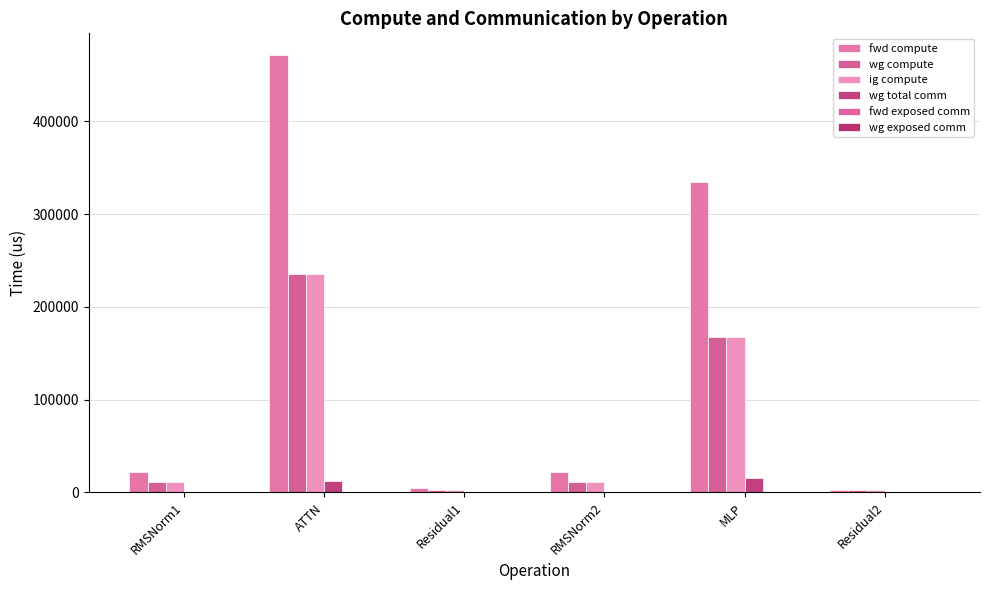

How many groups of bars are there?

6